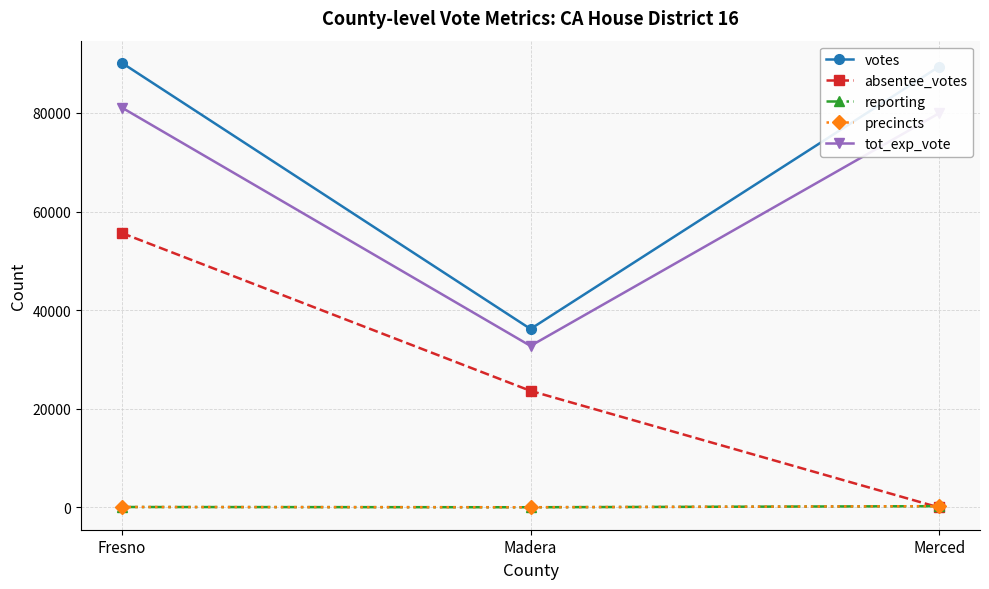

Reading left to right, transcribe all the data shown in this chart.

votes: 90136	36196	89390
absentee_votes: 55642	23649	0
reporting: 98	48	268
precincts: 98	48	268
tot_exp_vote: 81069	32759	79931